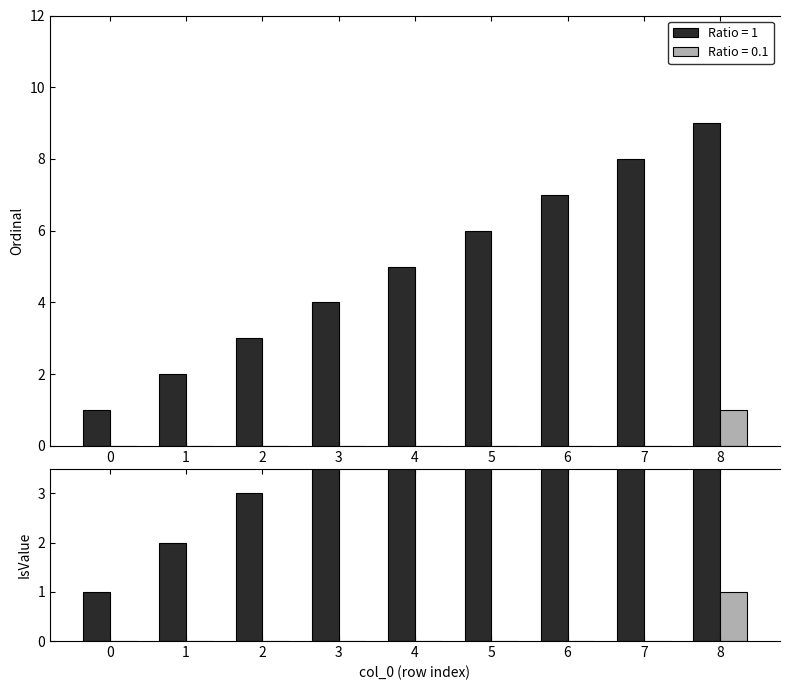

How many data points in Ordinal are above 5?

4